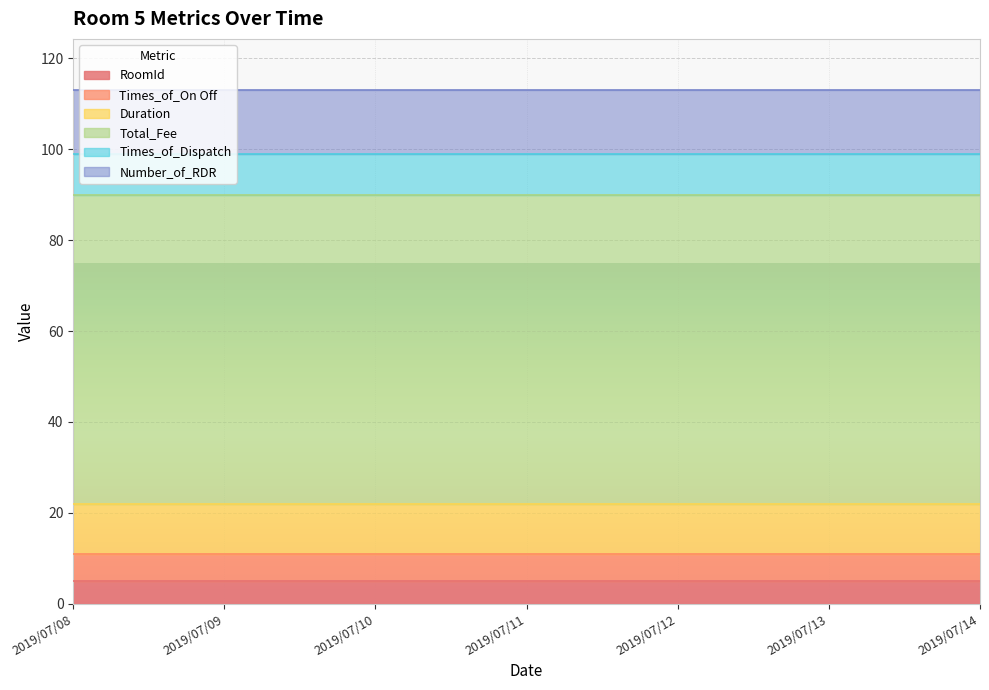

List the labels in order of RoomId value, smallest first.

2019/07/08, 2019/07/09, 2019/07/10, 2019/07/11, 2019/07/12, 2019/07/13, 2019/07/14